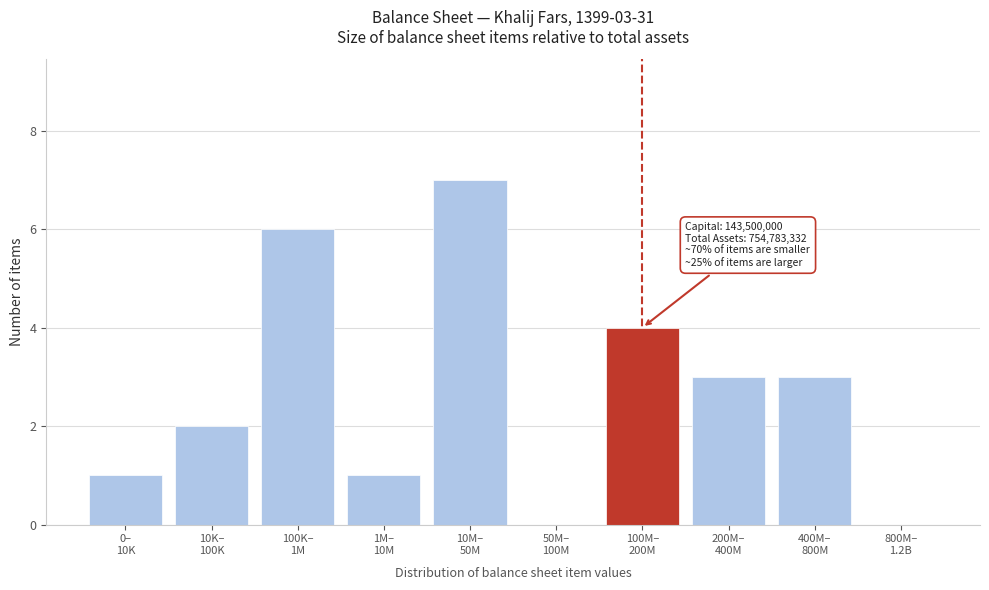

What is the maximum value shown in the chart?

7